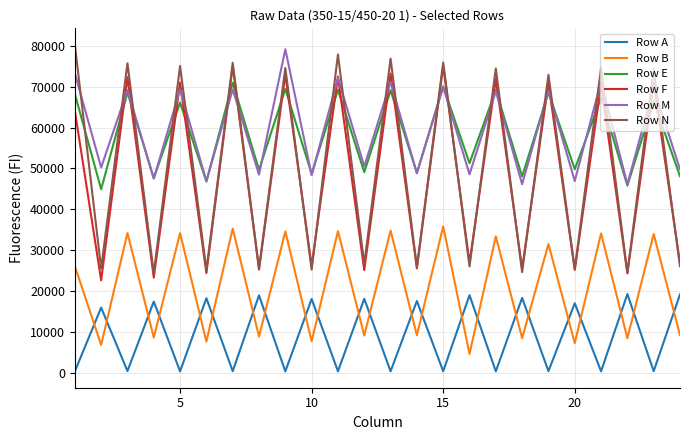

Which series has the largest total across all categories?

Row M